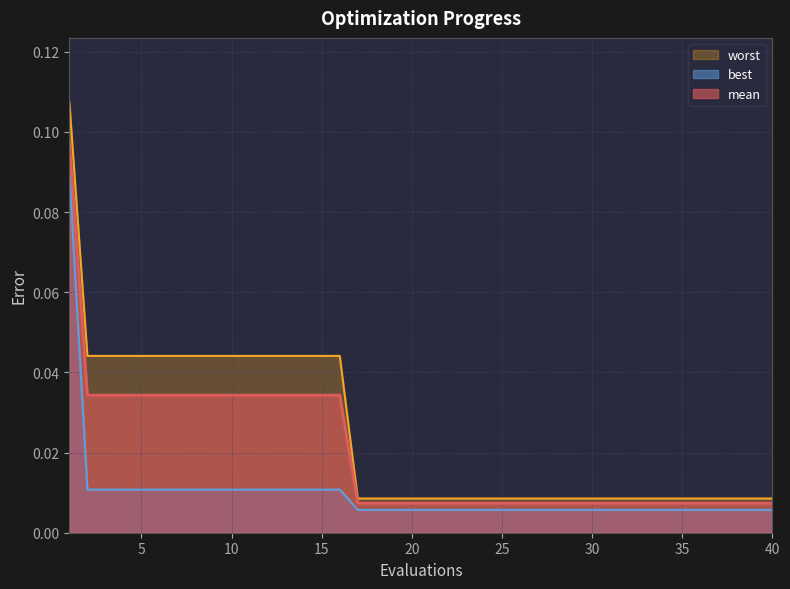

Which series has the largest range (max minus min)?

worst